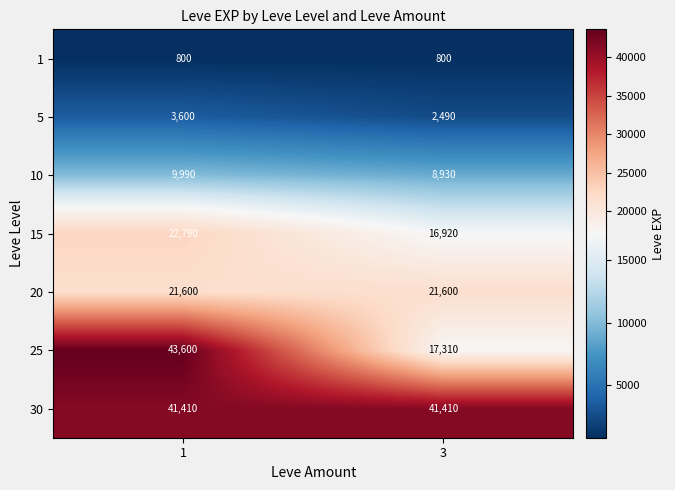

The value of 20 at 3 is 14174. True or false?

False